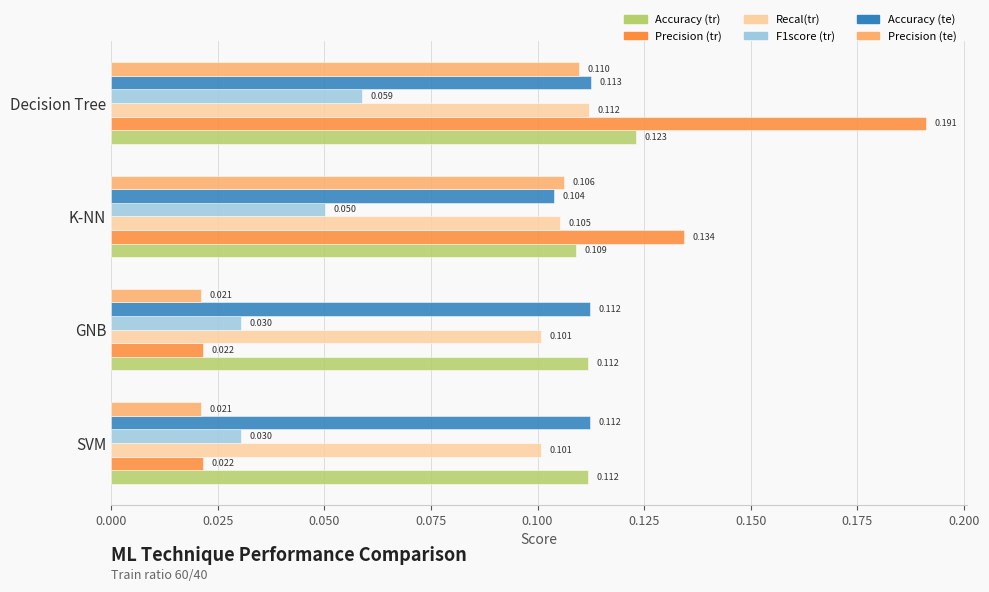

Which series has the largest range (max minus min)?

Precision (tr)